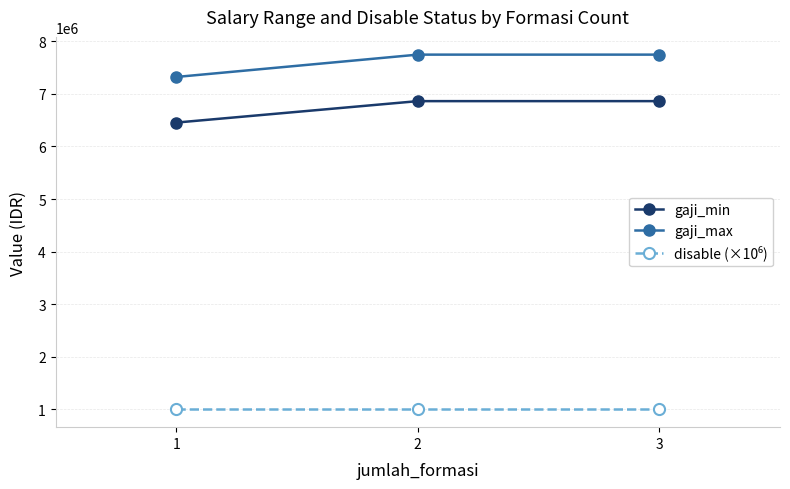

Which series has the widest spread of values?

gaji_max